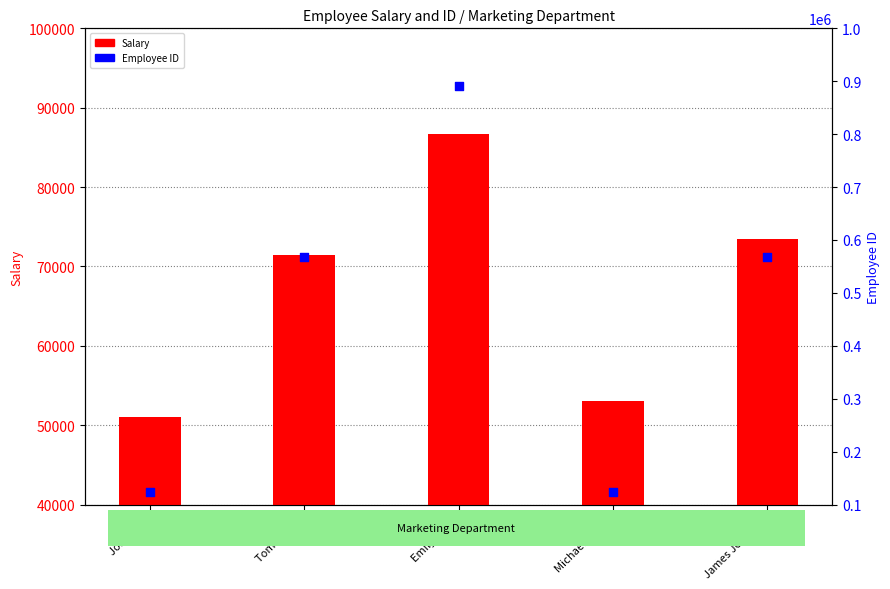

Which series has the largest Y range (max minus min)?

Employee ID